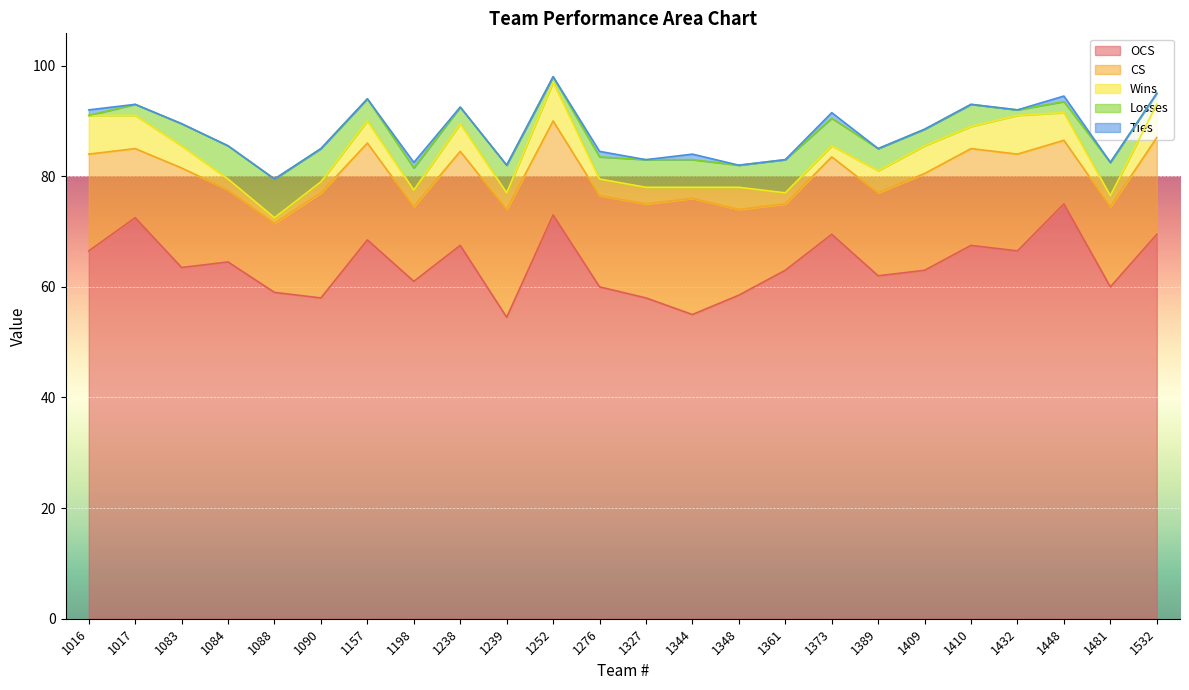

True or false: Ties and OCS intersect in this chart.

False